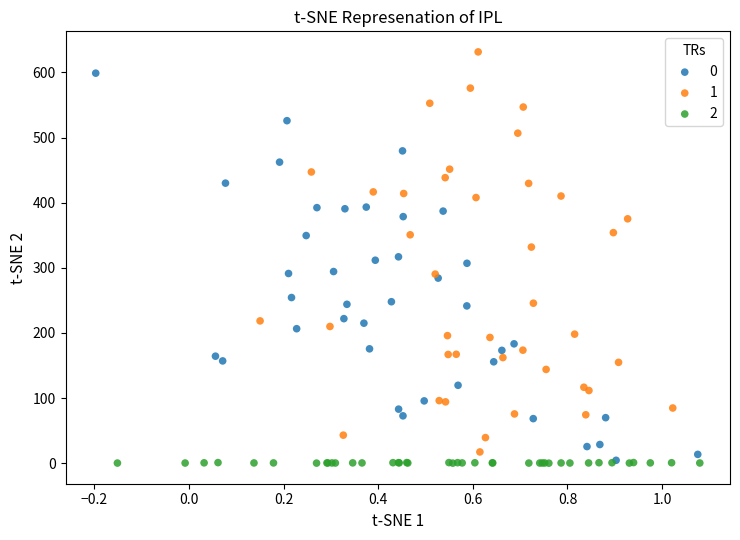

Which series has the largest Y range (max minus min)?

1